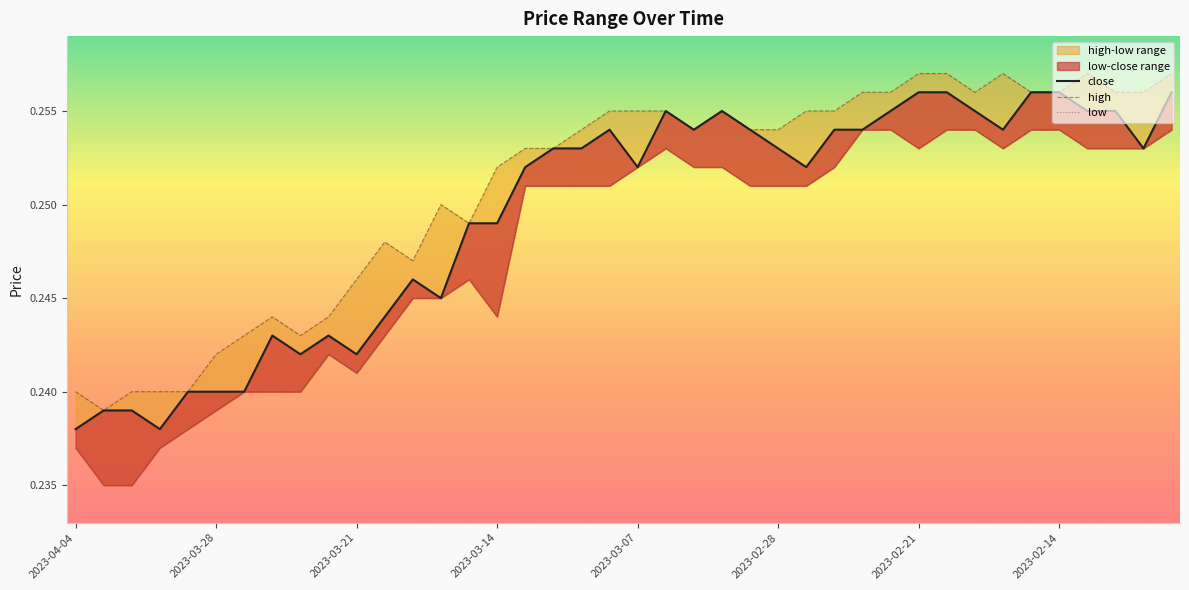

At which category does close reach its first local valley?

2023-03-30